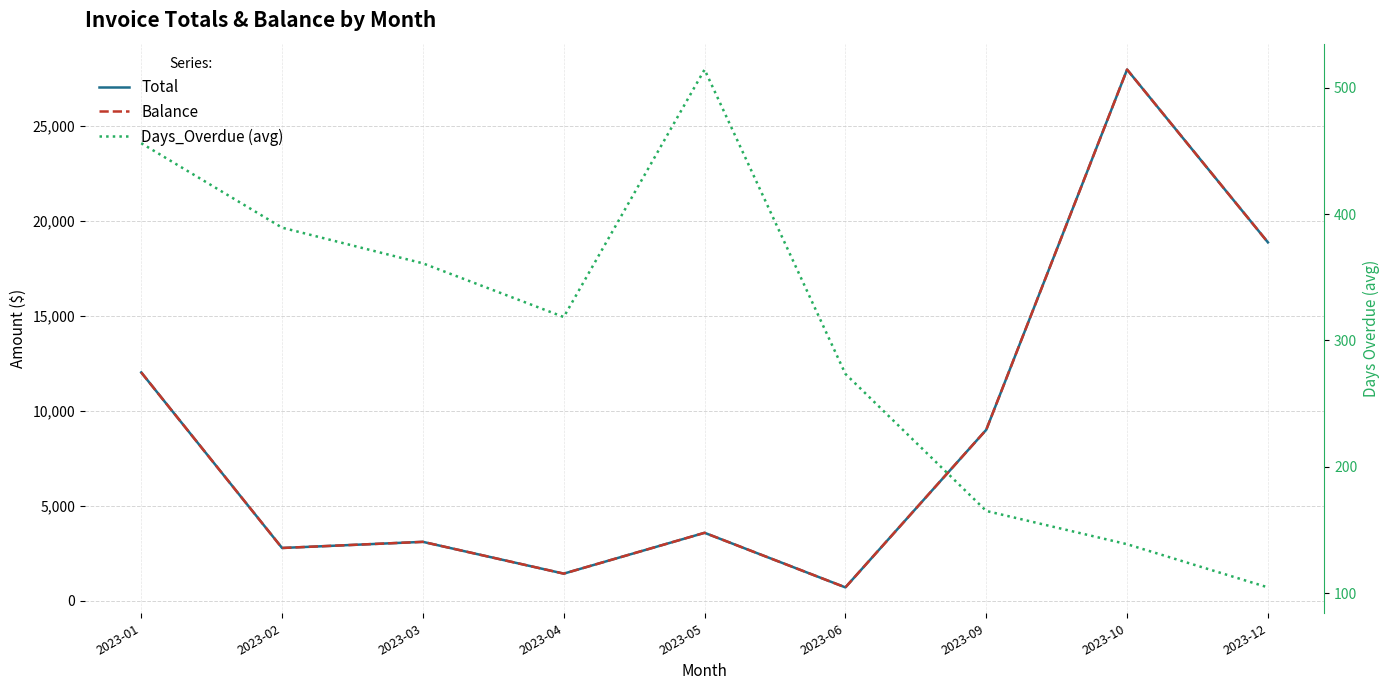

The Days_Overdue (avg) series shows 159.7 at 2023-12. True or false?

False